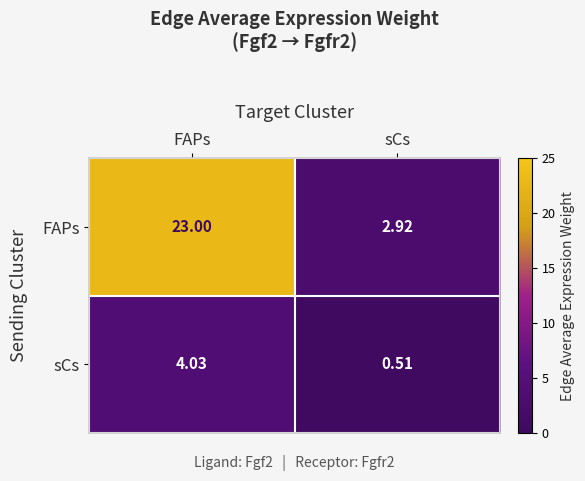

Which label corresponds to the smallest value in the chart?

sCs